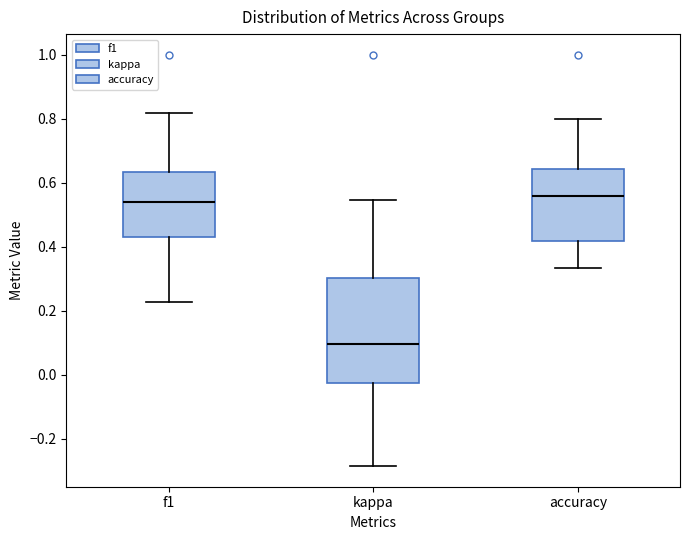

Reading left to right, transcribe this box plot: for each box, give where its median line is, the range the box spans, and where its two whiskers end, as read against the y-axis. The values are not printed on the chart, so give them approximately, as read against the axis.

f1: median 0.54, box 0.42 to 0.64, whiskers 0.22 to 0.82
kappa: median 0.10, box -0.02 to 0.30, whiskers -0.28 to 0.54
accuracy: median 0.56, box 0.42 to 0.64, whiskers 0.34 to 0.80